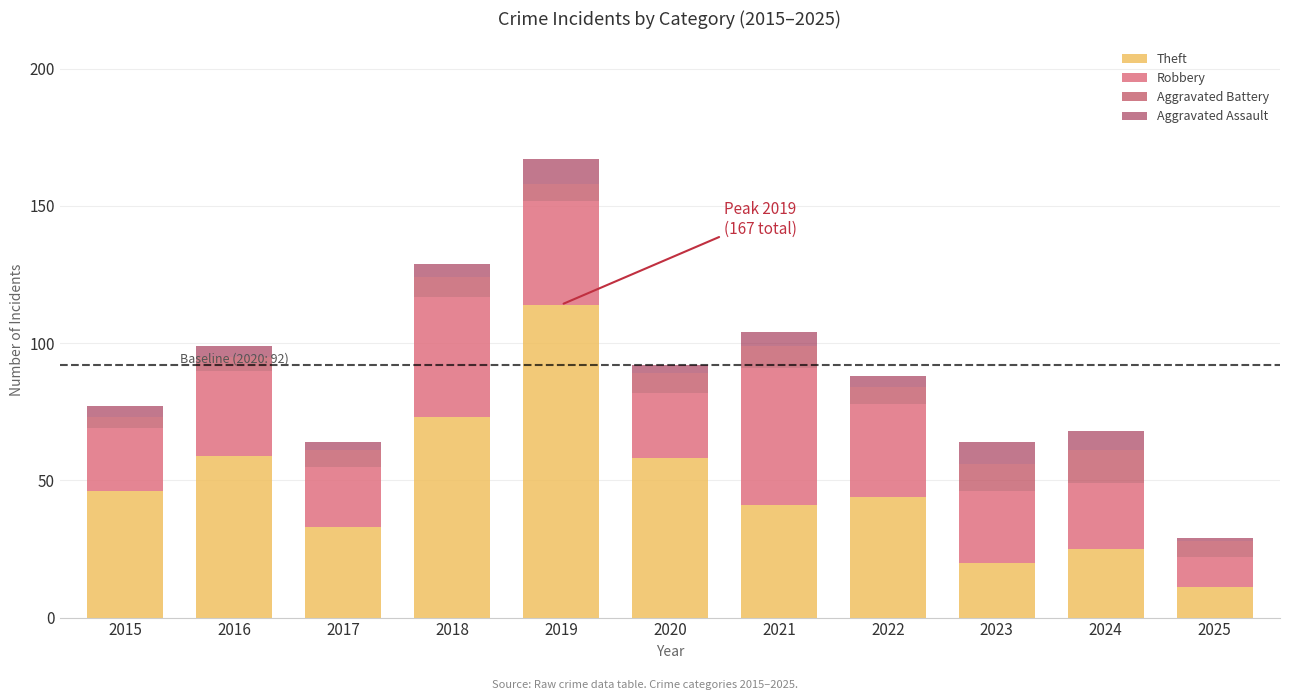

The Theft series shows 41 at 2021. True or false?

True